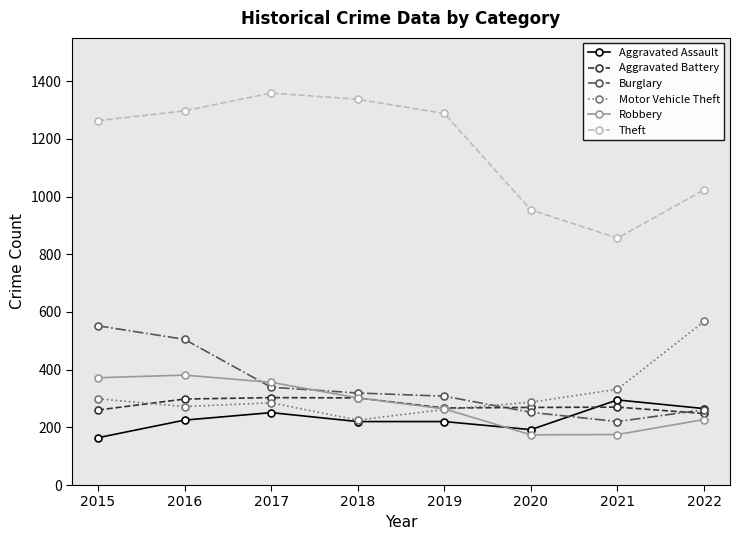

What is the highest value of the Theft series?

1359